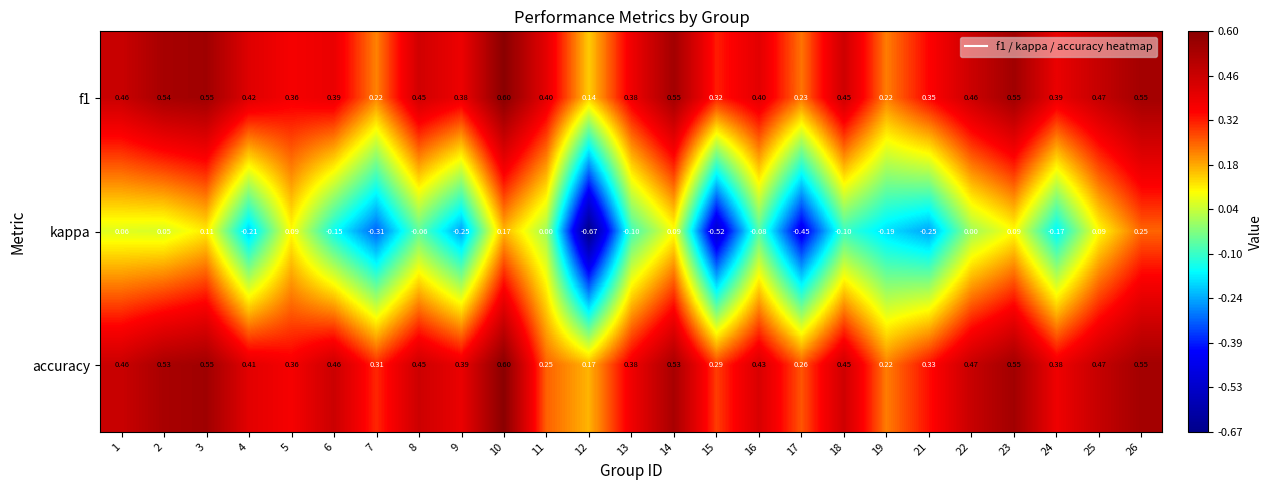

Which series has the largest total across all categories?

accuracy